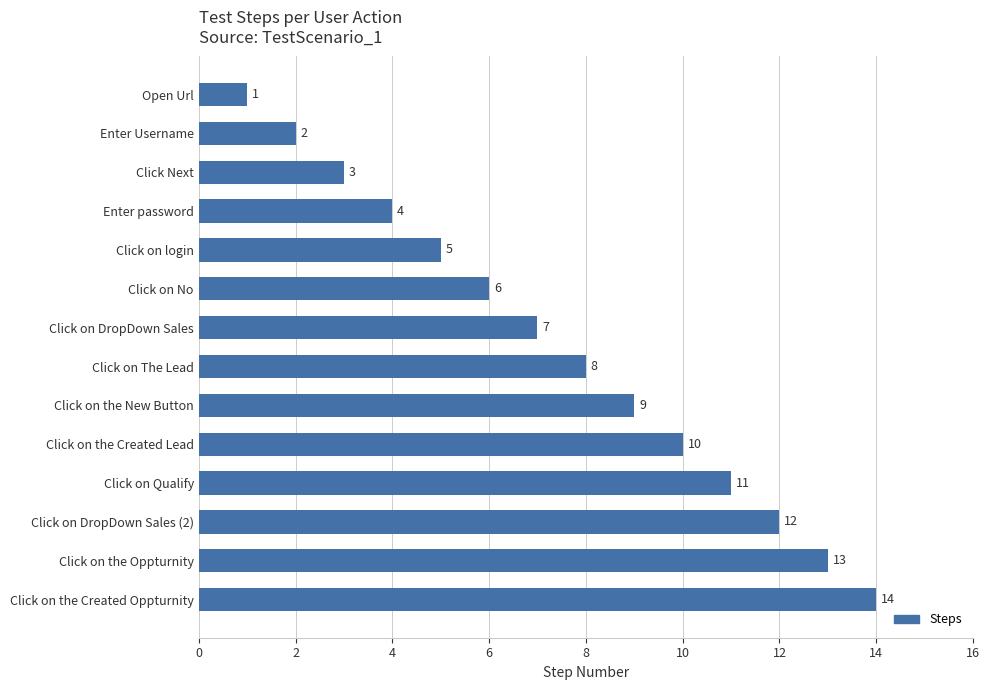

Are the bars grouped side by side (vs. stacked)?

No